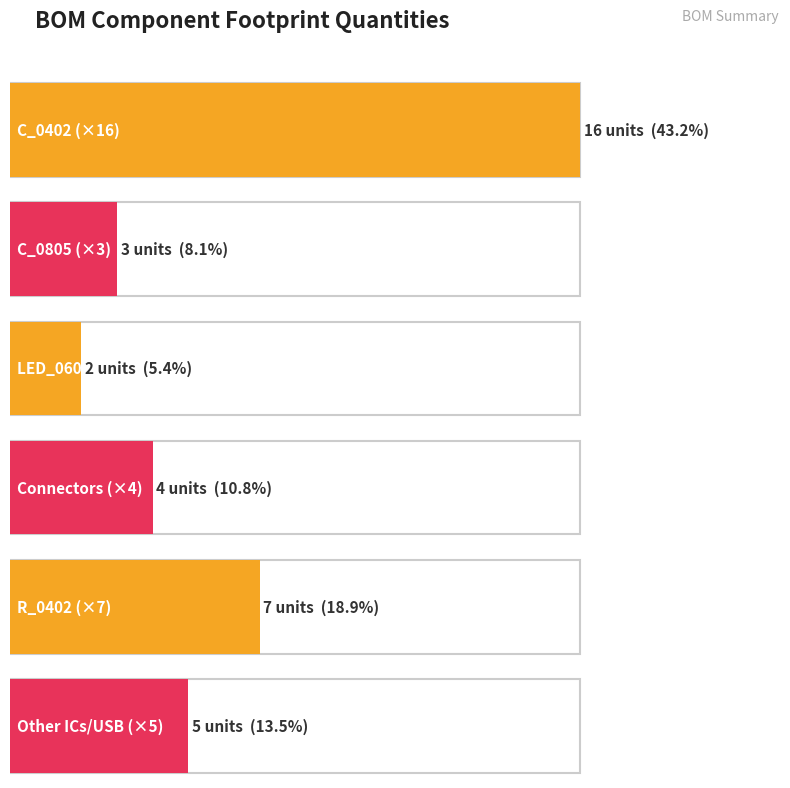

What is the greatest value displayed?

16